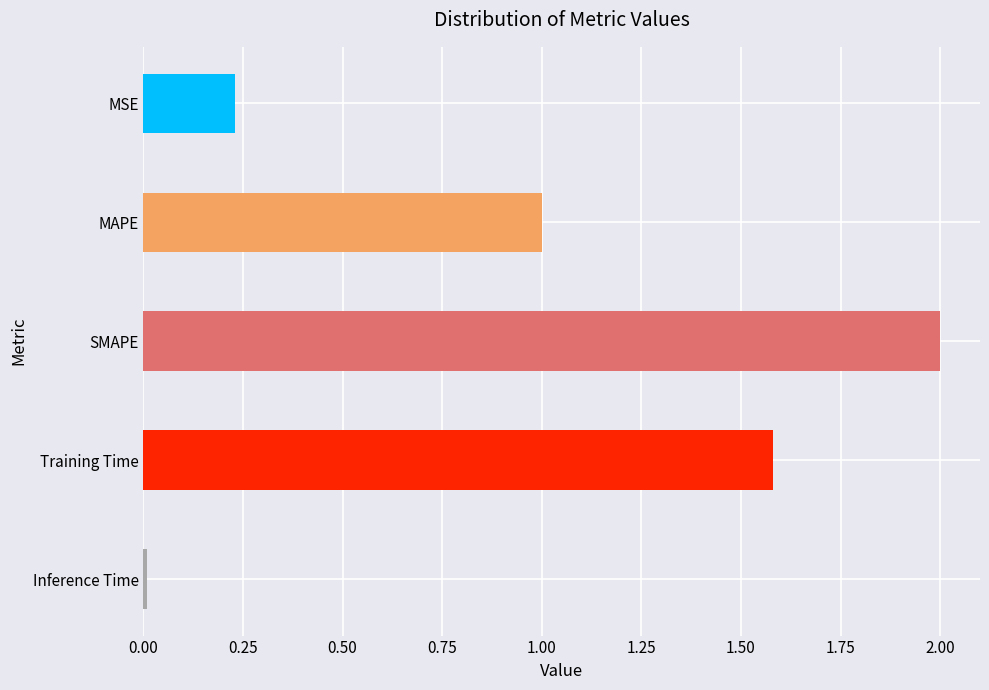

Are the bars horizontal?

Yes